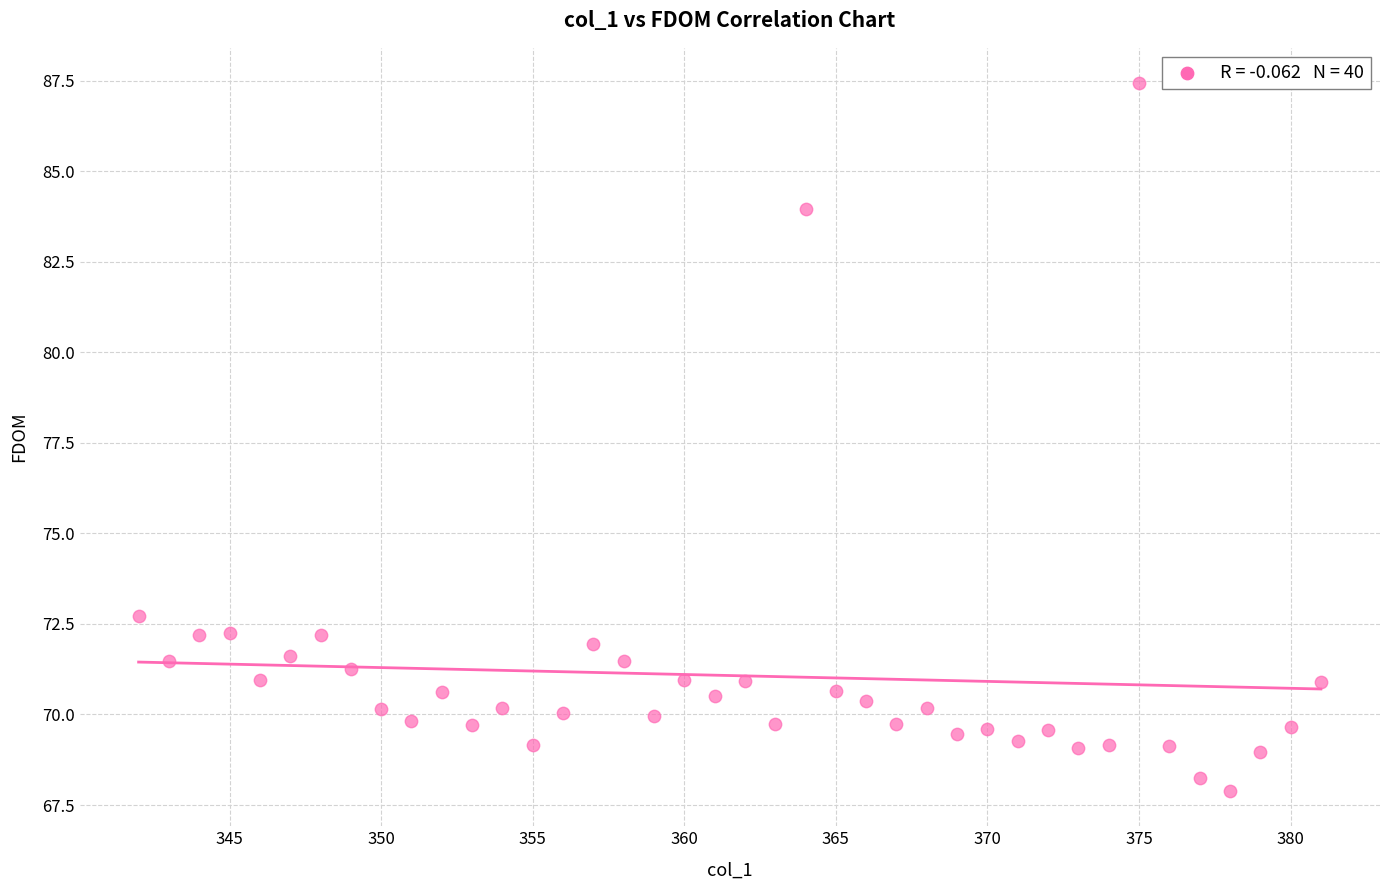

What Y value in the scatter plot is closest to 77?

72.7